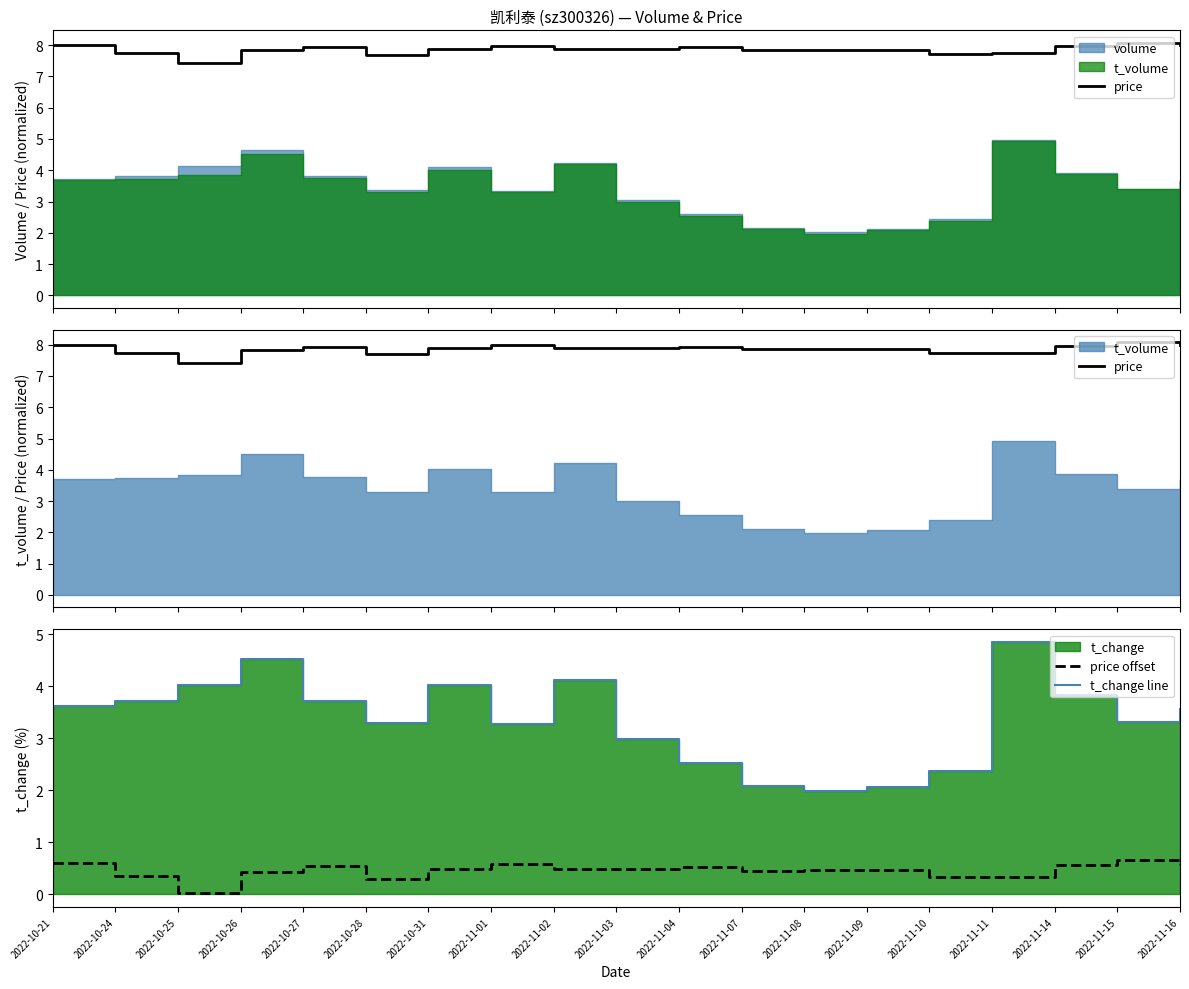

Where is the first local maximum for price?

2022-10-27